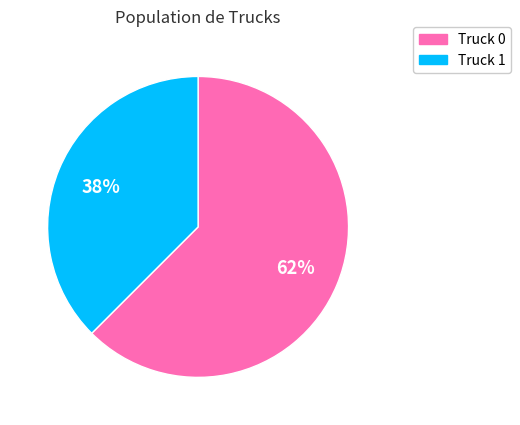

To the nearest percent, what percentage of the pie is Truck 1?

38%